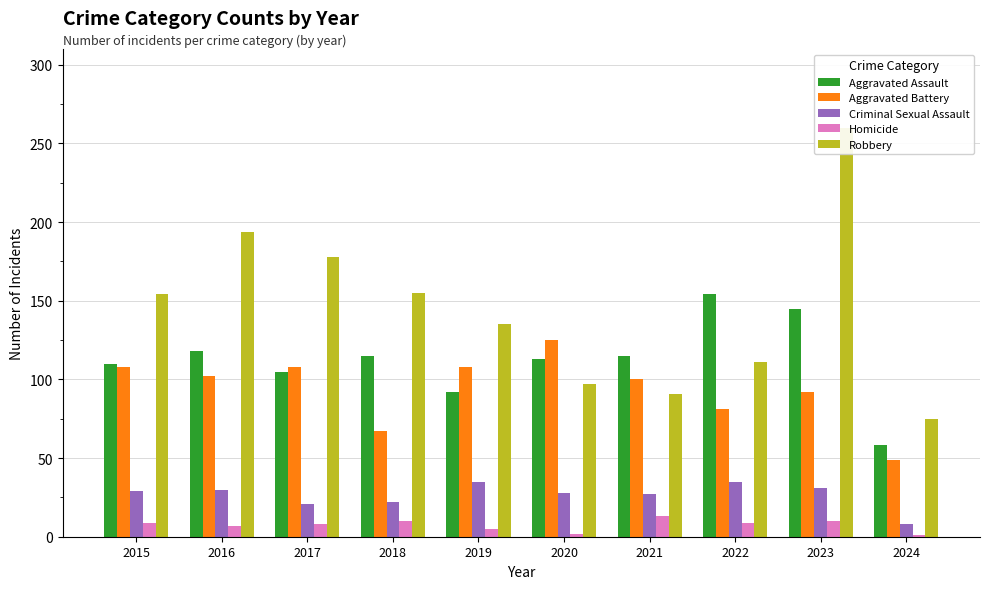

How many series are shown in this chart?

5